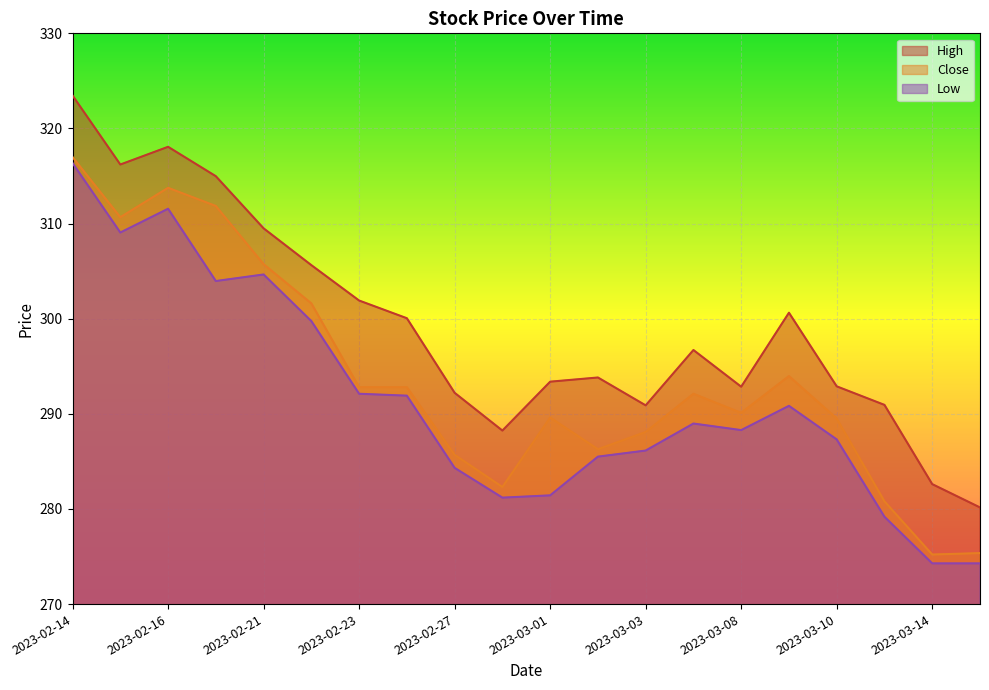

Rank the series at 2023-02-15 from highest to lowest value.

High, Close, Low